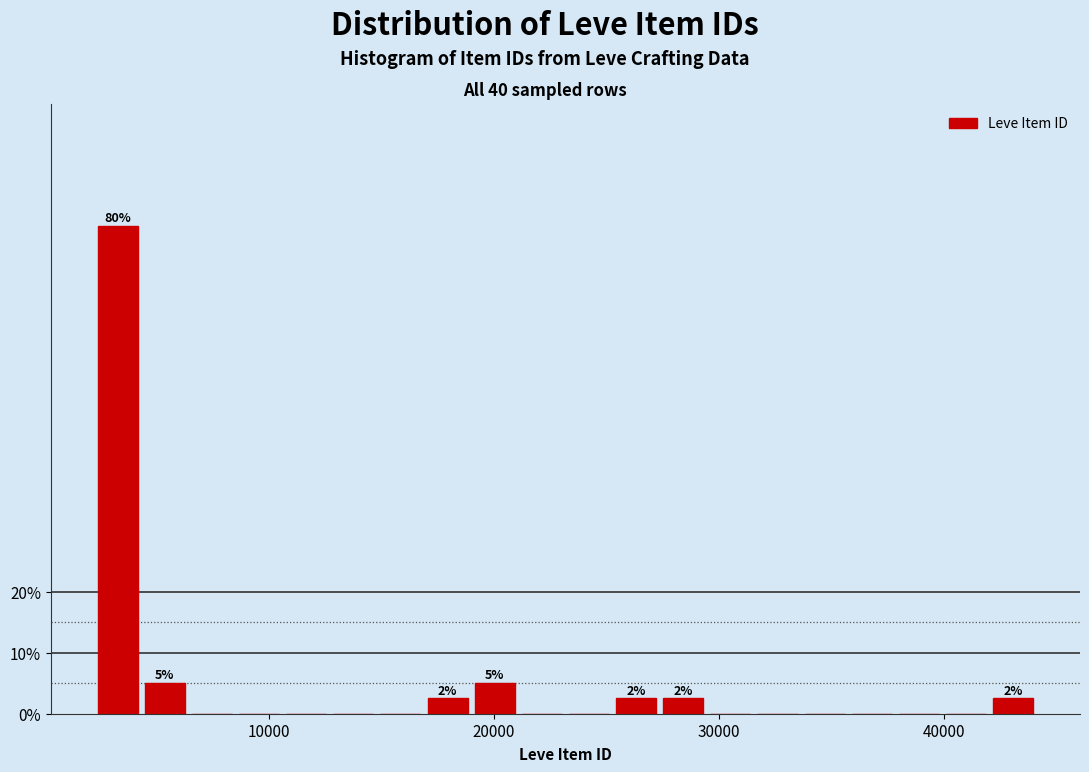

Read against the x-axis, roughly where is the centre of the tallest bar?

3000